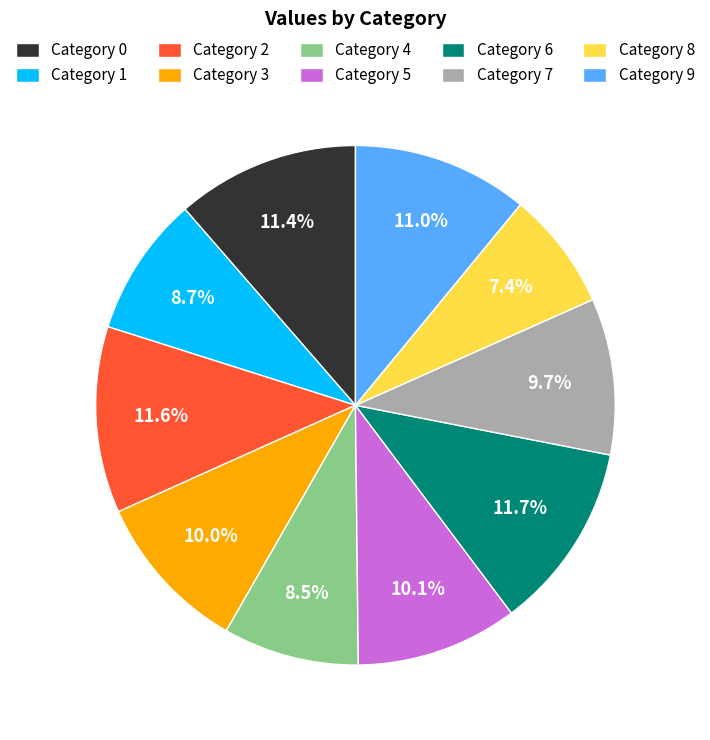

What is the ratio of the value at Category 0 to the value at Category 6?

1.0